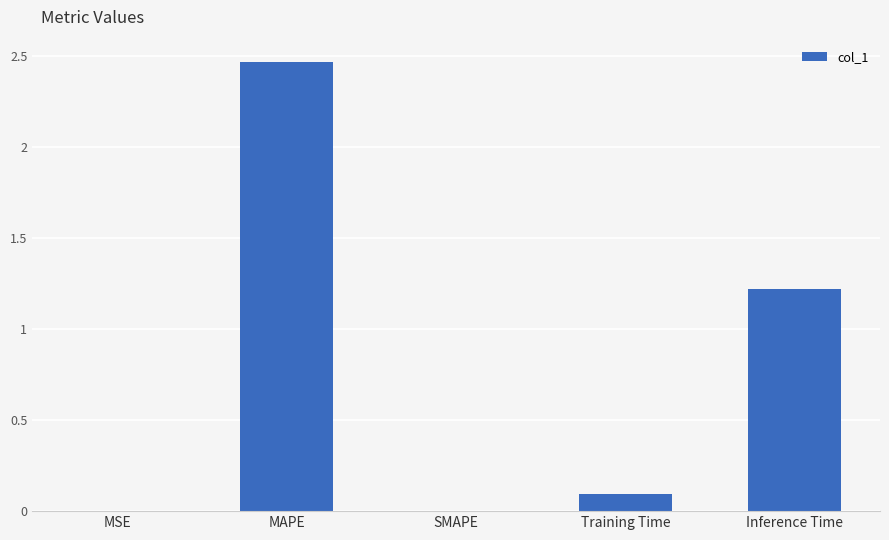

Which has a higher value, MAPE or SMAPE?

MAPE